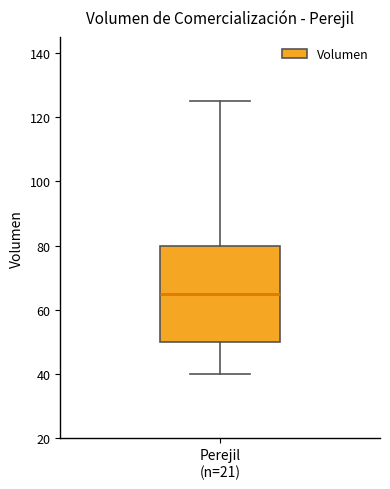

Transcribe this box plot: give where the median line is, the range the box spans, and where the two whiskers end, as read against the y-axis. The values are not printed on the chart, so give them approximately, as read against the axis.

median 66, box 50 to 80, whiskers 40 to 126